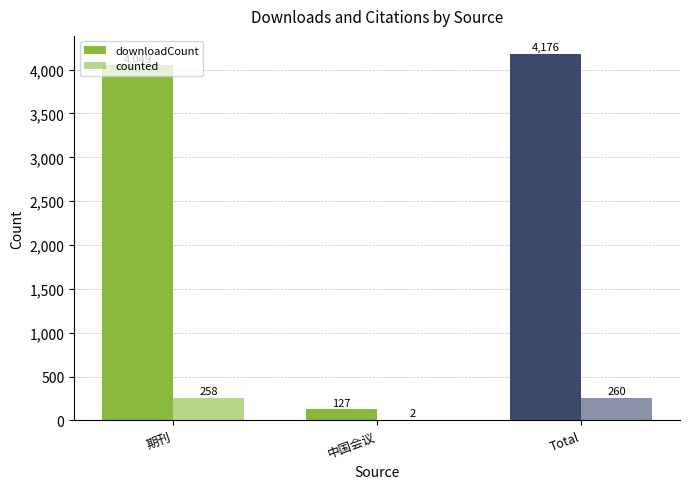

Reading left to right, what are all the values shown in this chart?

downloadCount: 期刊=4049	中国会议=127	Total=4176
counted: 期刊=258	中国会议=2	Total=260